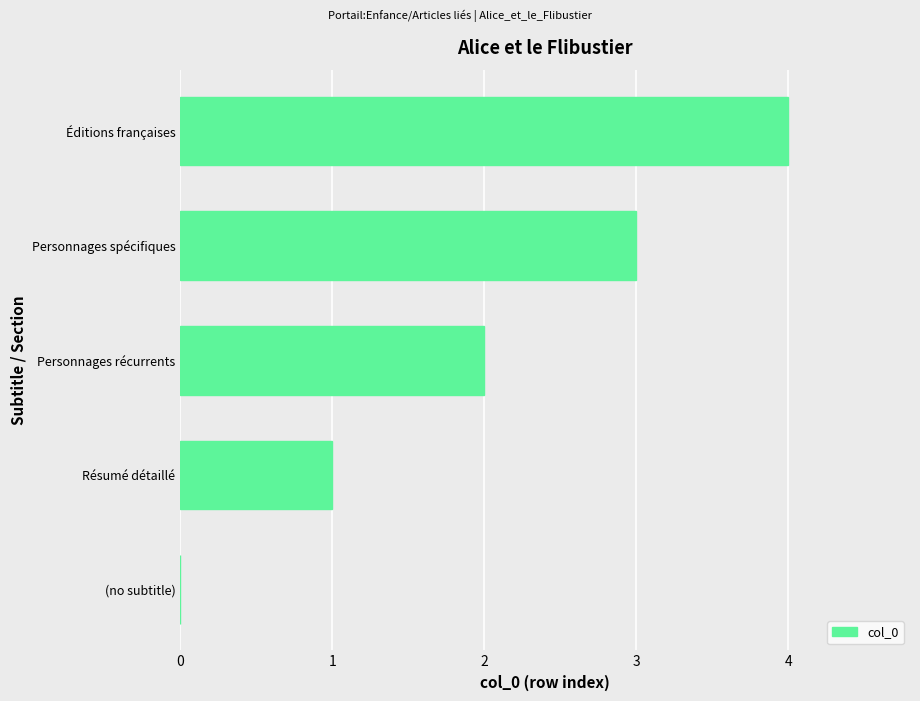

True or false: the data shows 1 at Personnages spécifiques.

False